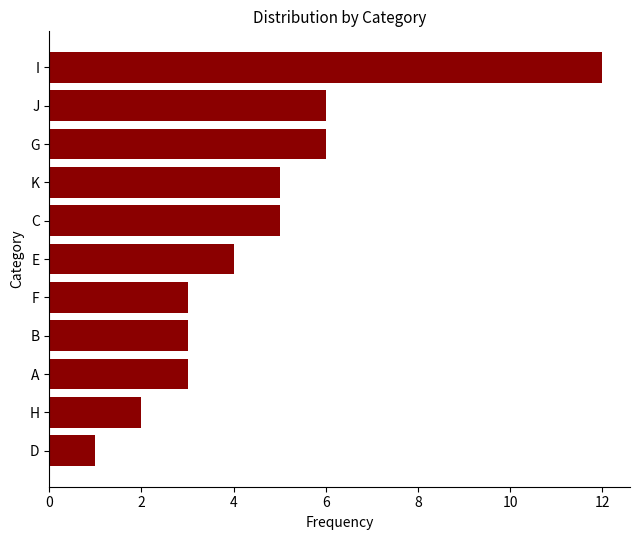

What is the change in value from H to K?

+3